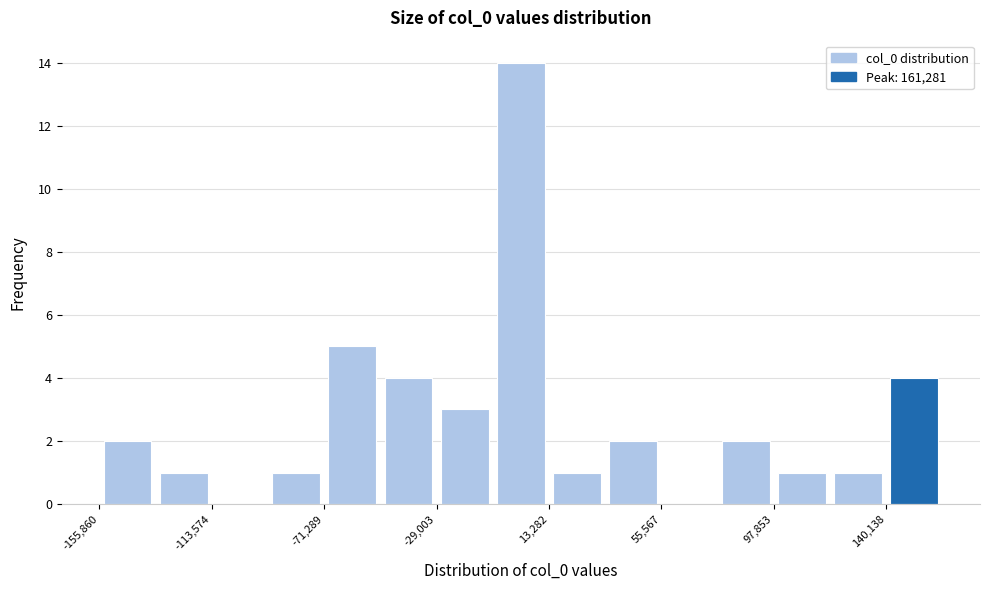

How tall is the bar that spans -155000 to -135000 on the x-axis? Neither the bar edges nor the heights are printed on the chart, so give them approximately, as read against the axes.

2